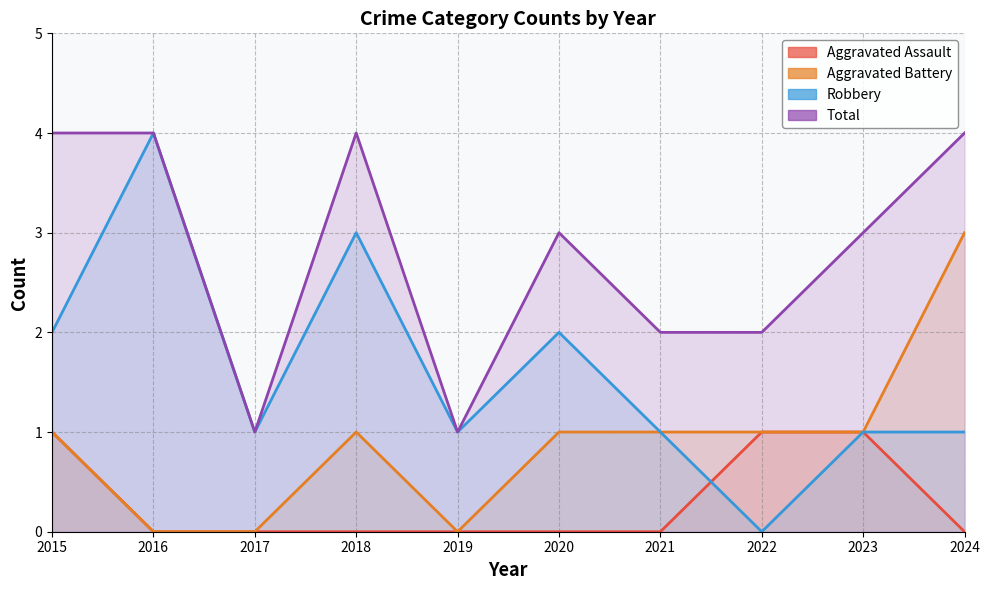

How many interior local valleys does the Total series have?

2